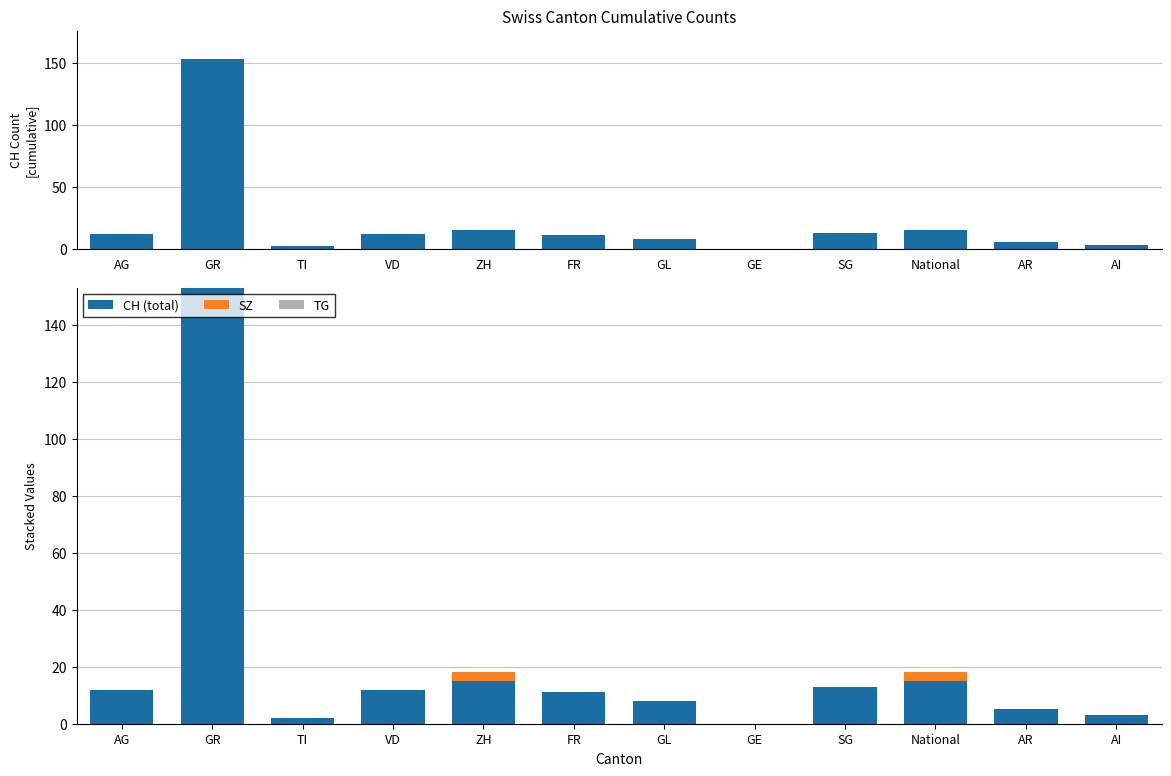

Reading left to right, transcribe all the data shown in this chart.

CH: AG=12	GR=153	TI=2	VD=12	ZH=15	FR=11	GL=8	GE=0	SG=13	National=15	AR=5	AI=3
CH (total): AG=12	GR=153	TI=2	VD=12	ZH=15	FR=11	GL=8	GE=0	SG=13	National=15	AR=5	AI=3
SZ: AG=0	GR=0	TI=0	VD=0	ZH=3	FR=0	GL=0	GE=0	SG=0	National=3	AR=0	AI=0
TG: AG=0	GR=0	TI=0	VD=0	ZH=0	FR=0	GL=0	GE=0	SG=0	National=0	AR=0	AI=0